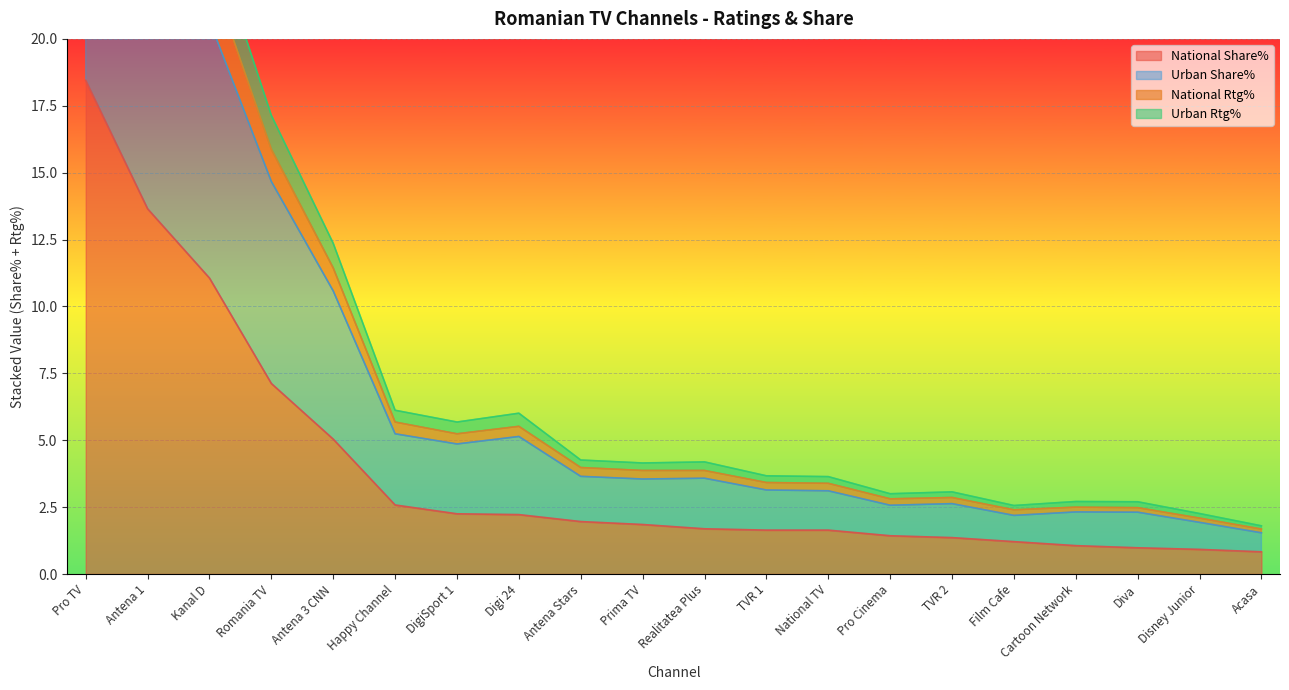

Between Diva and Antena 1, which is larger?

Antena 1